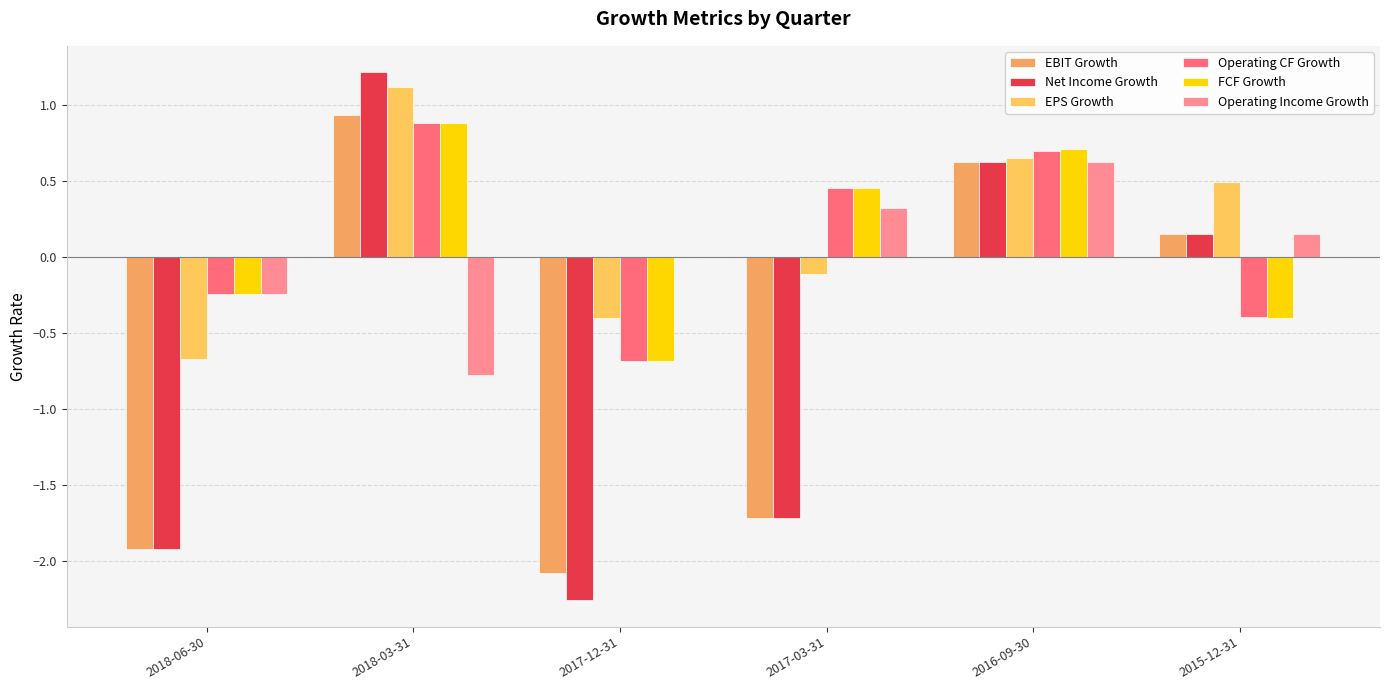

Rank the series by their maximum value, from lowest to highest.

Operating Income Growth, Operating CF Growth, FCF Growth, EBIT Growth, EPS Growth, Net Income Growth